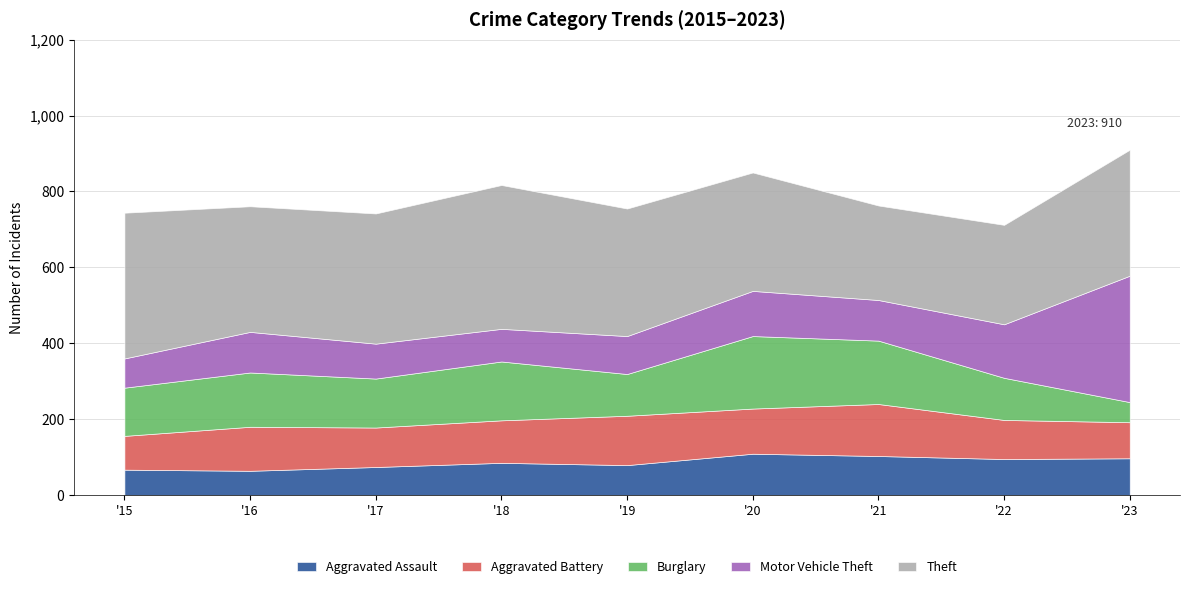

The value of Aggravated Assault at 2015 is 67. True or false?

True